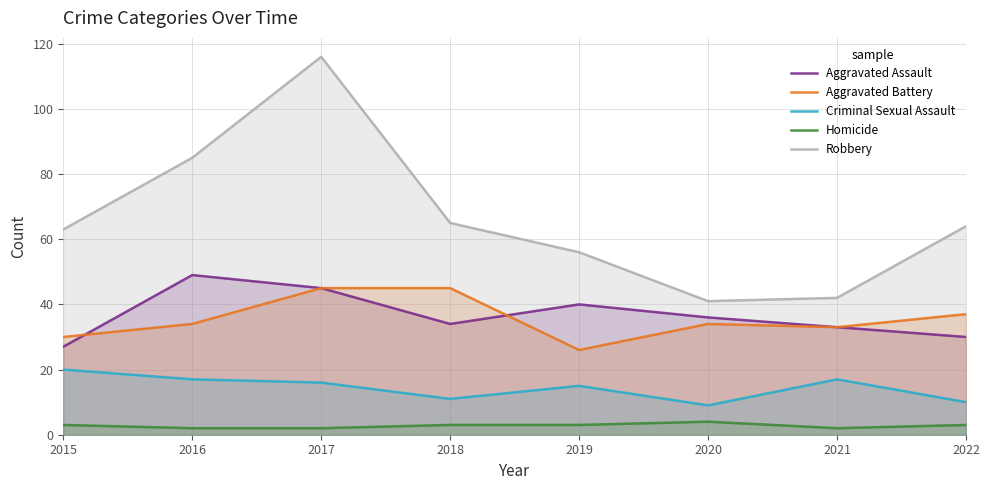

Reading left to right, what are all the values shown in this chart?

Aggravated Assault: 27	49	45	34	40	36	33	30
Aggravated Battery: 30	34	45	45	26	34	33	37
Criminal Sexual Assault: 20	17	16	11	15	9	17	10
Homicide: 3	2	2	3	3	4	2	3
Robbery: 63	85	116	65	56	41	42	64